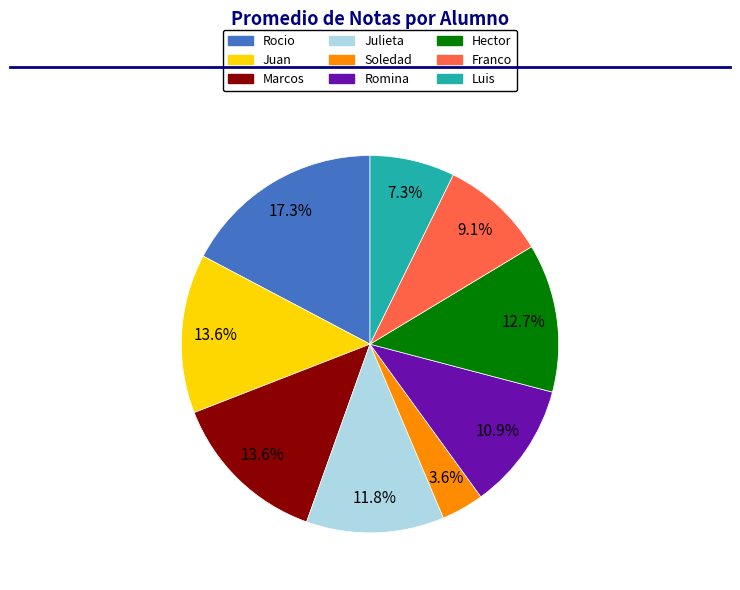

Which slice is the smallest?

Soledad